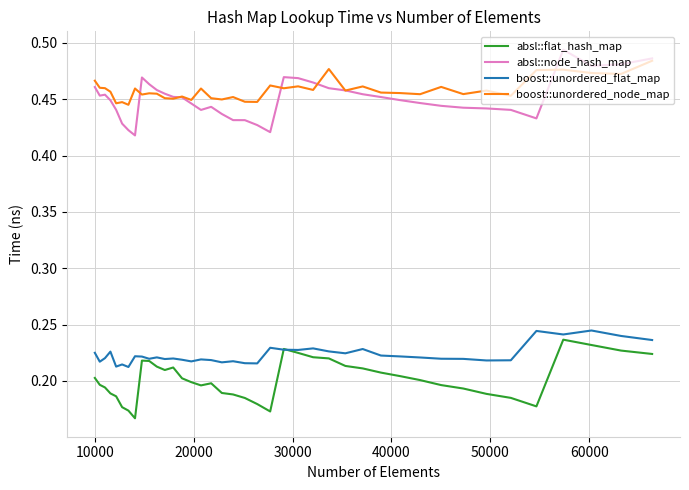

True or false: absl::flat_hash_map and boost::unordered_node_map intersect in this chart.

False